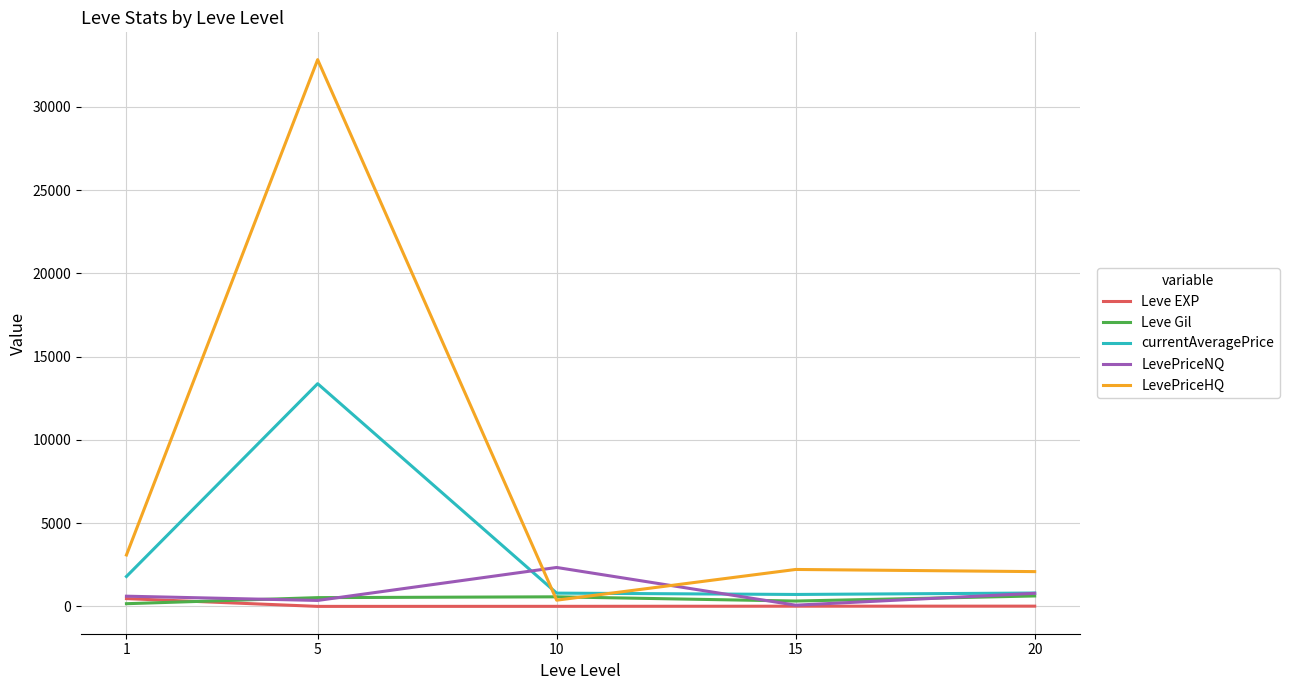

Read the LevePriceHQ value at 20.

2090.5